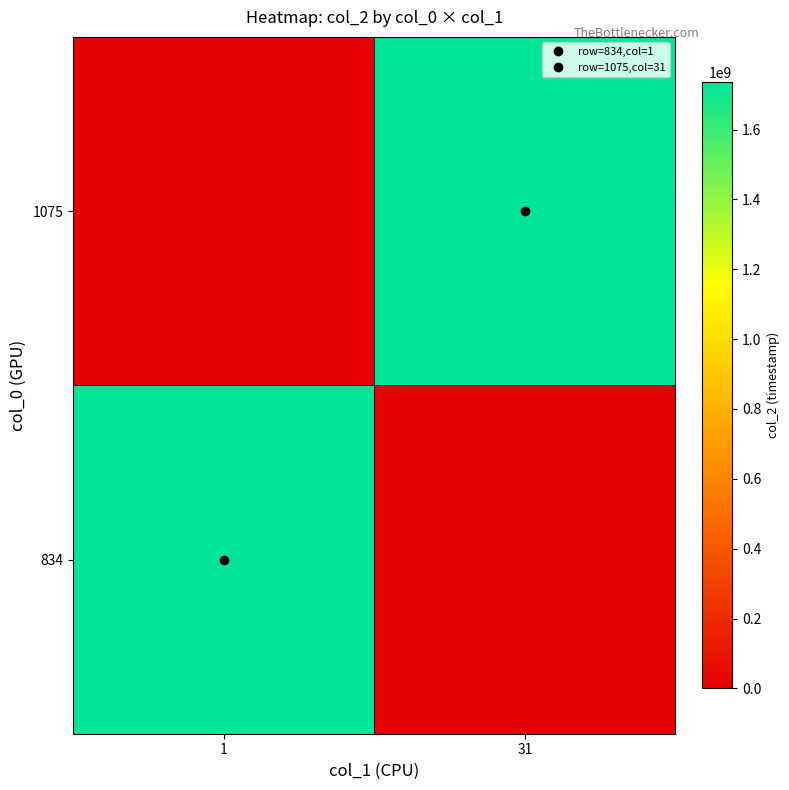

At how many categories does at least one series exceed 1206756436?

2